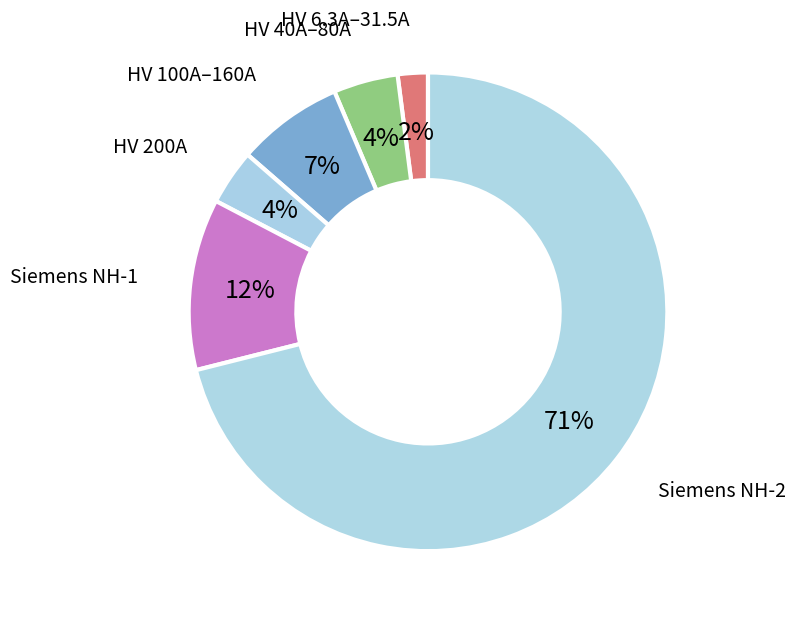

The HV 6.3A–31.5A slice represents 2% of the pie. True or false?

True